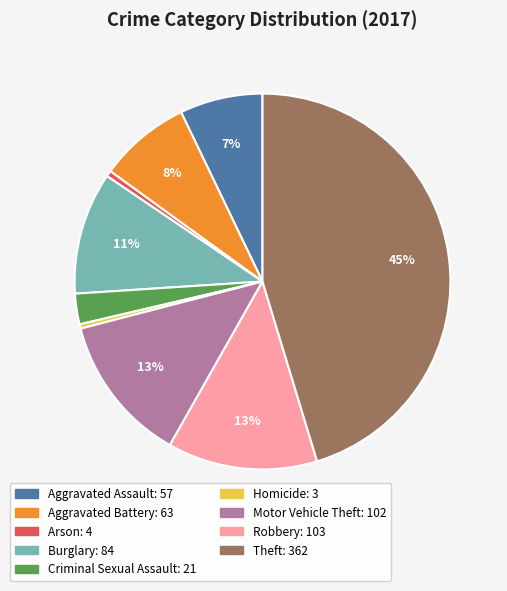

True or false: Aggravated Assault accounts for 7% of the total.

True